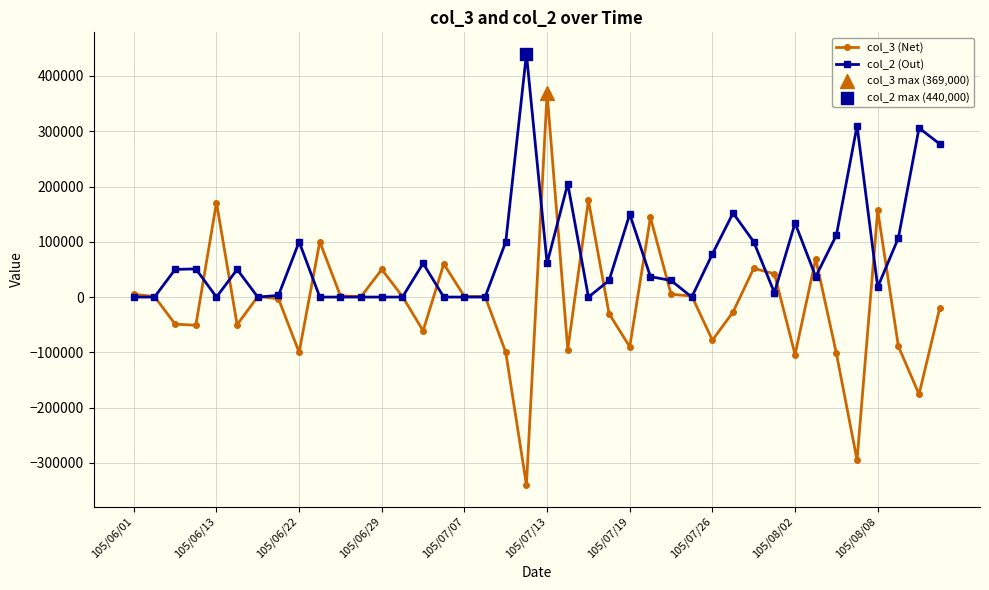

What is the greatest value displayed?

440000